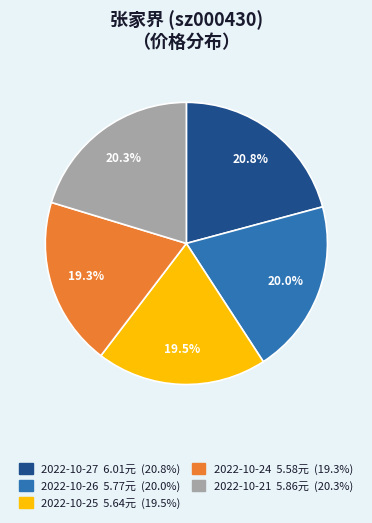

Is there a majority slice in this chart?

No